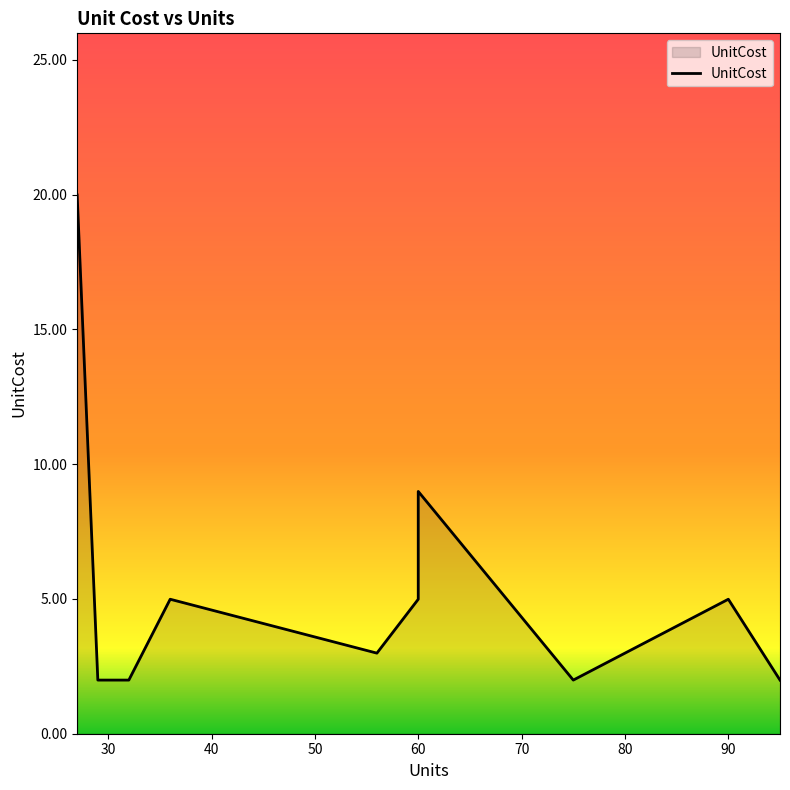

What is the maximum value shown in the chart?

20.0